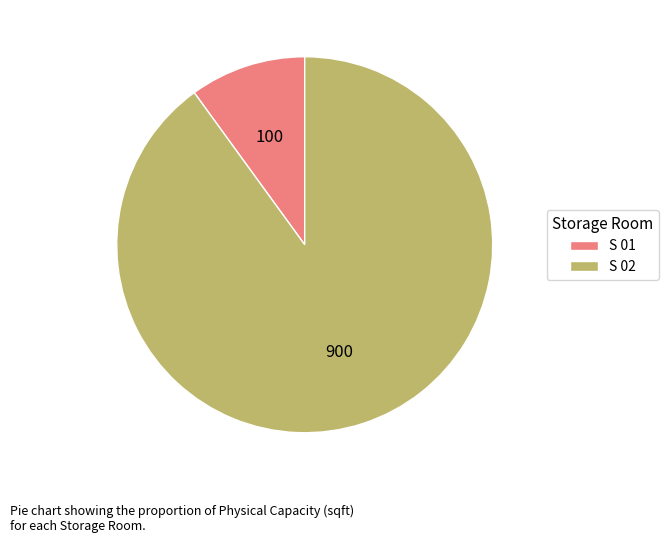

Is it true that S 02 is 99% of the pie?

False